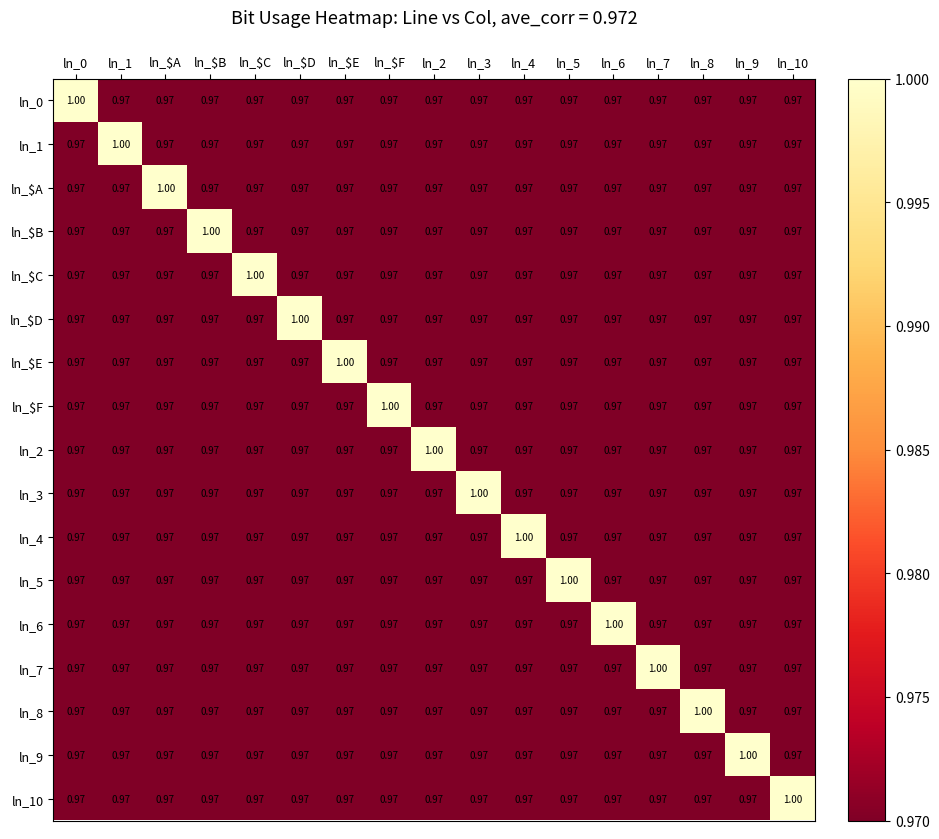

Which category has the highest value in the ln_$D series?

ln_$D